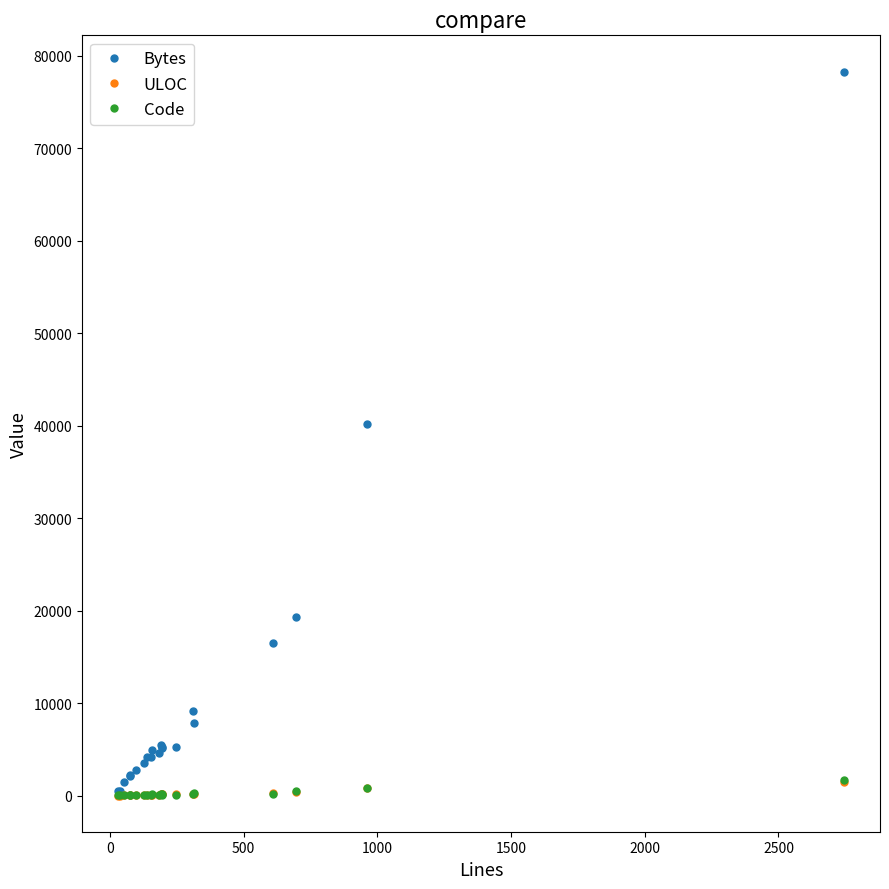

What is the average value of the Bytes series?

10642